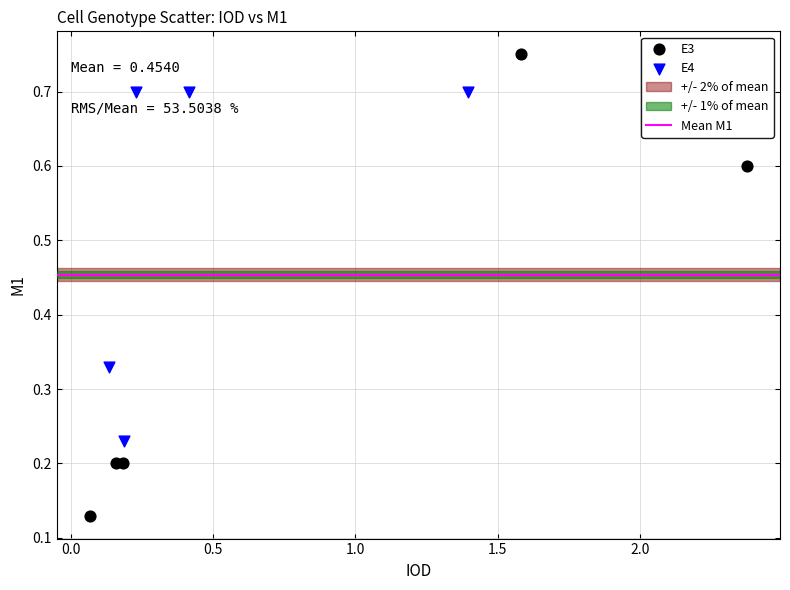

Which series has the widest spread of Y values?

E3